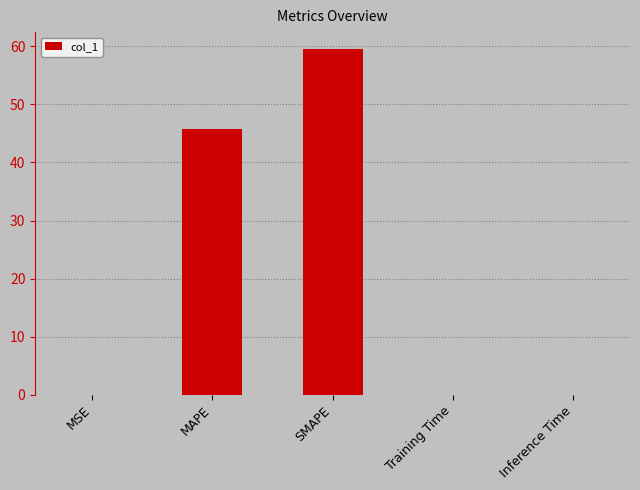

At which category does the chart reach its peak across all series?

SMAPE